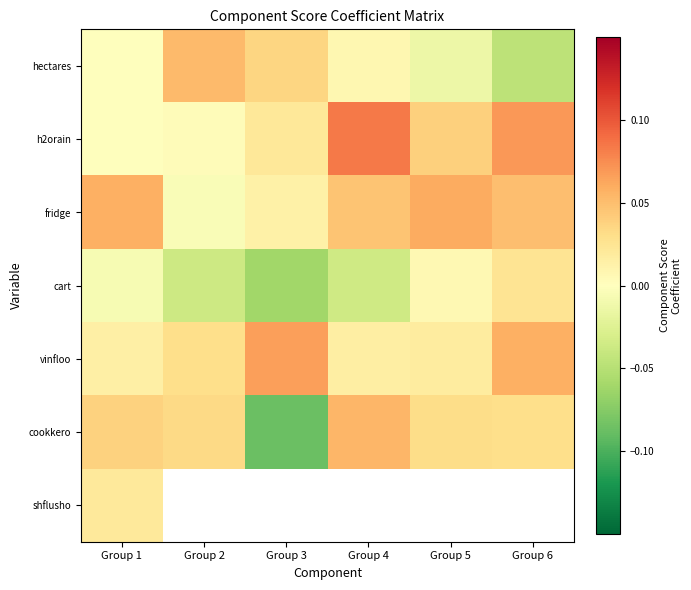

At how many categories does at least one series exceed 0?

6